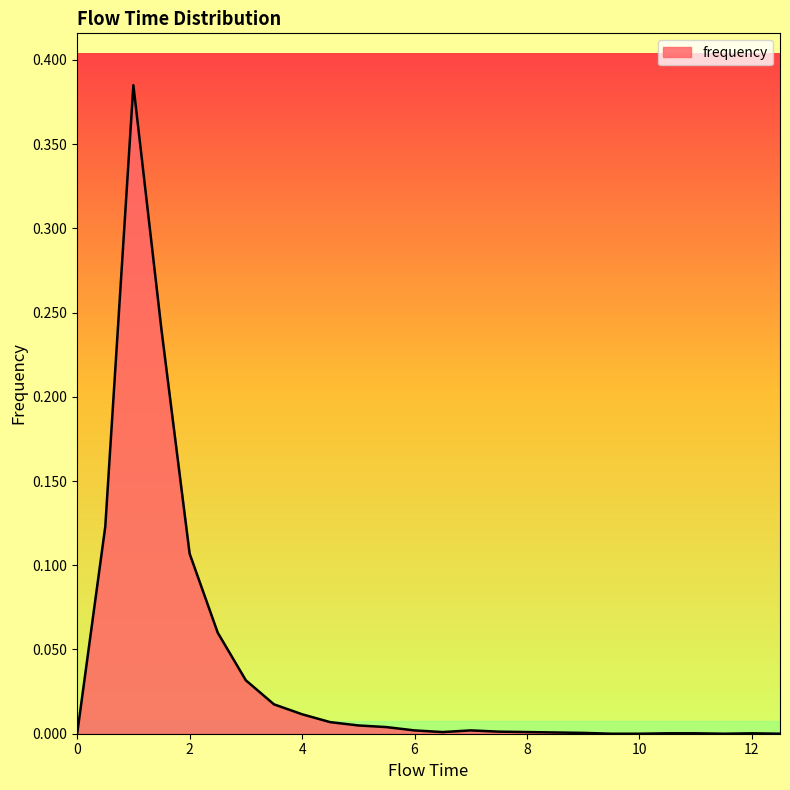

How many lines are shown in the chart?

1